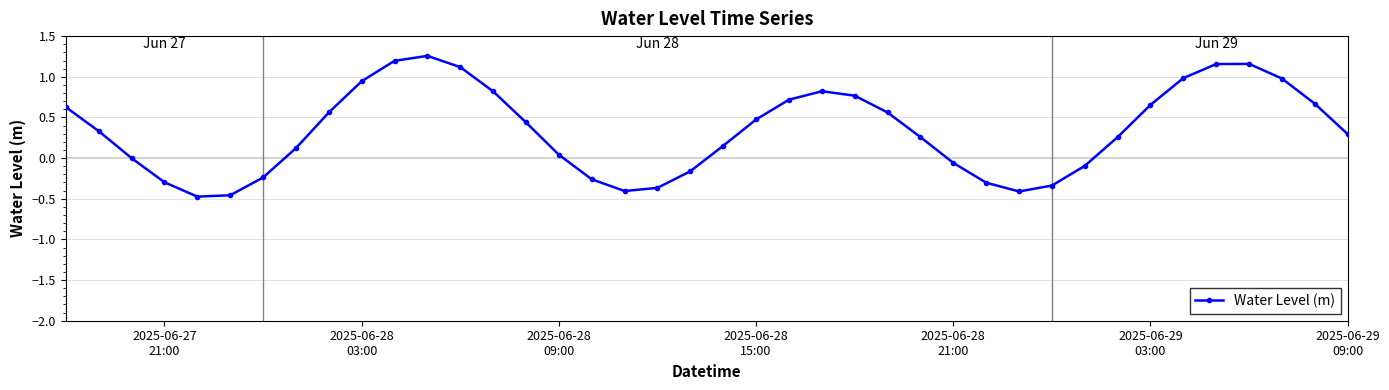

Does the chart have visible grid lines?

Yes